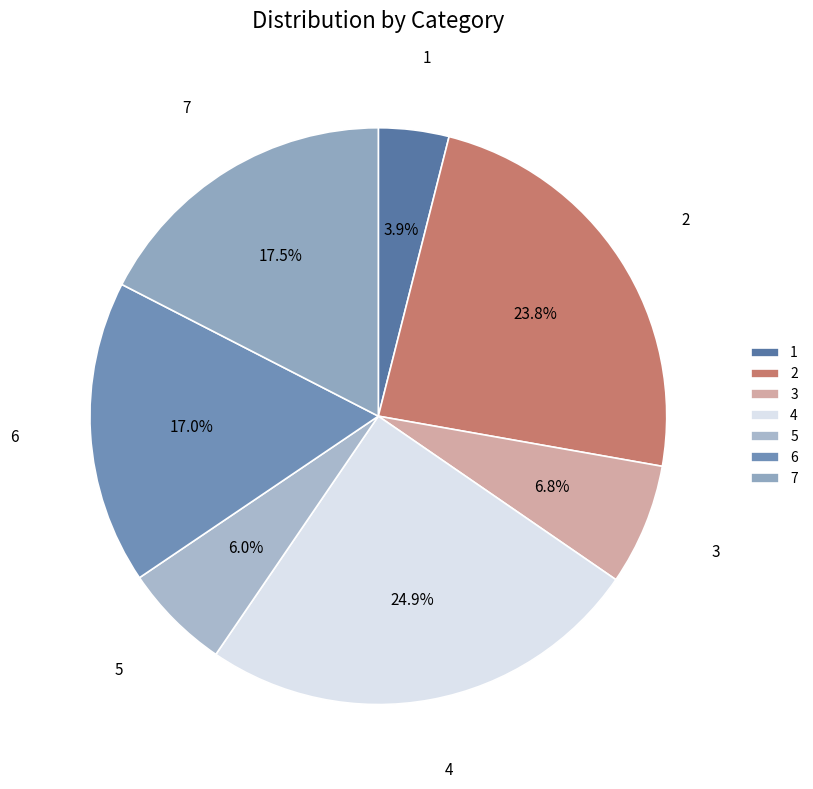

Approximately how many times larger is the value at 7 compared to 6?

1.0